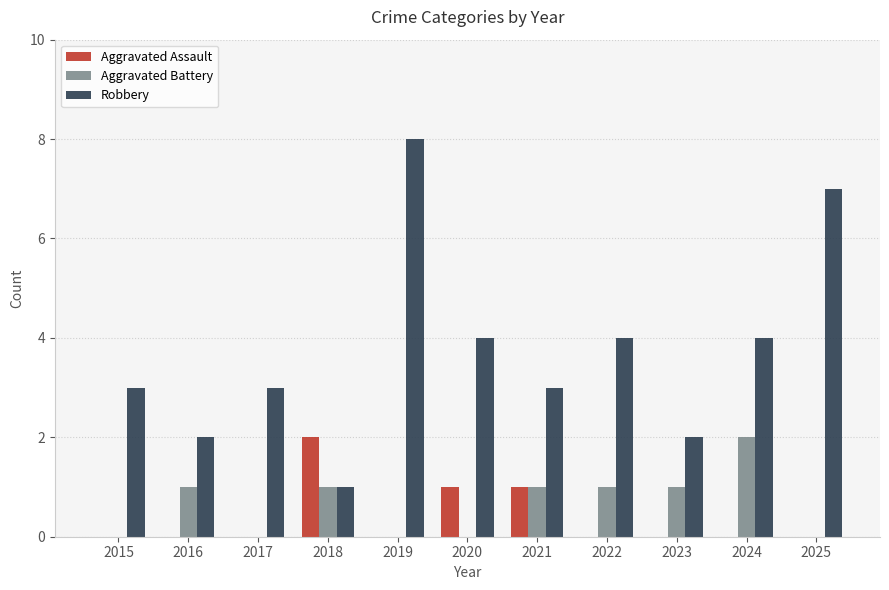

How many Aggravated Assault values are between 0 and 1?

10